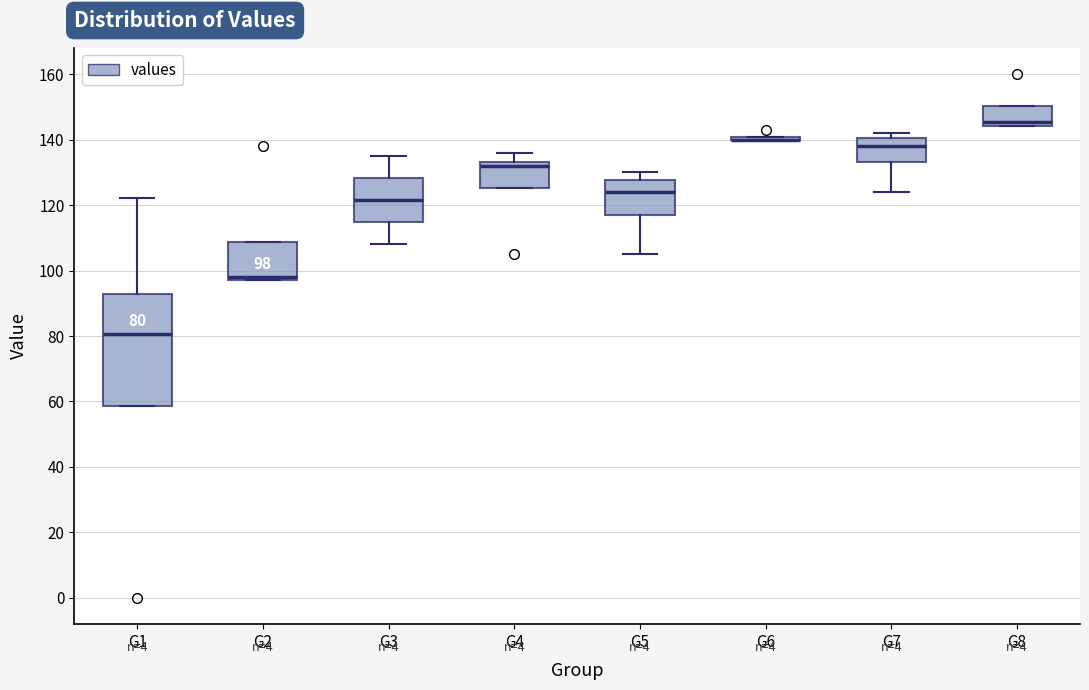

Which box is the tallest, from its lower edge to its upper edge?

G1